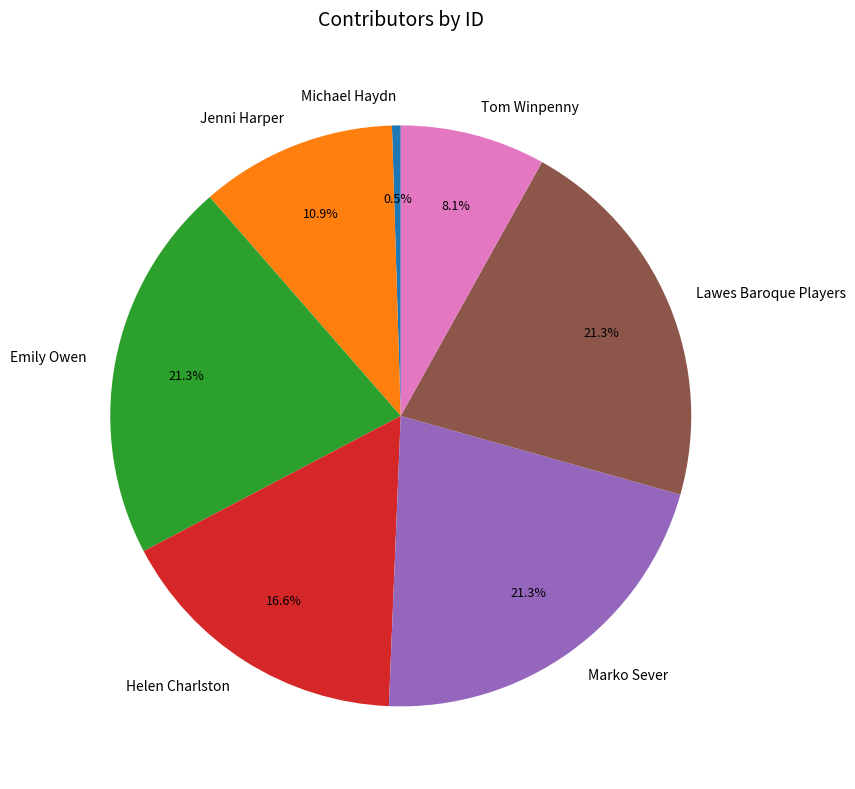

Which category has the smallest portion of the pie?

Michael Haydn